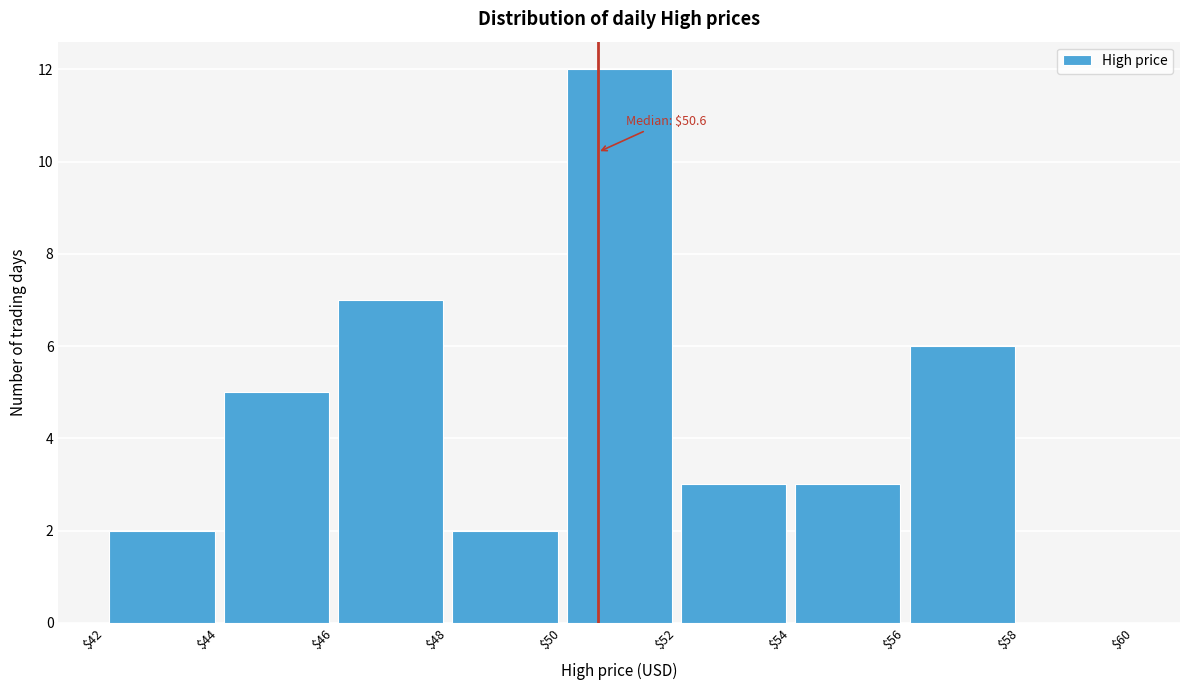

Which range on the x-axis has the tallest bar?

$50 to $52